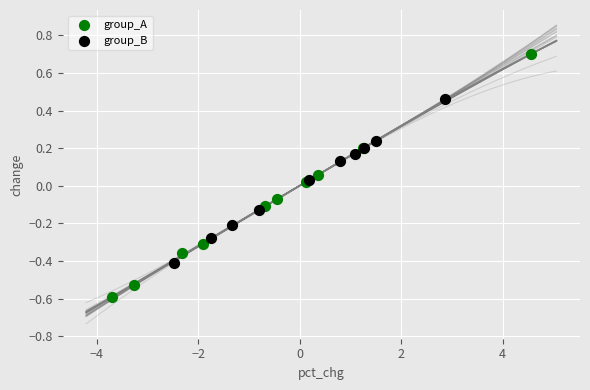

Which series reaches the maximum Y coordinate?

group_A